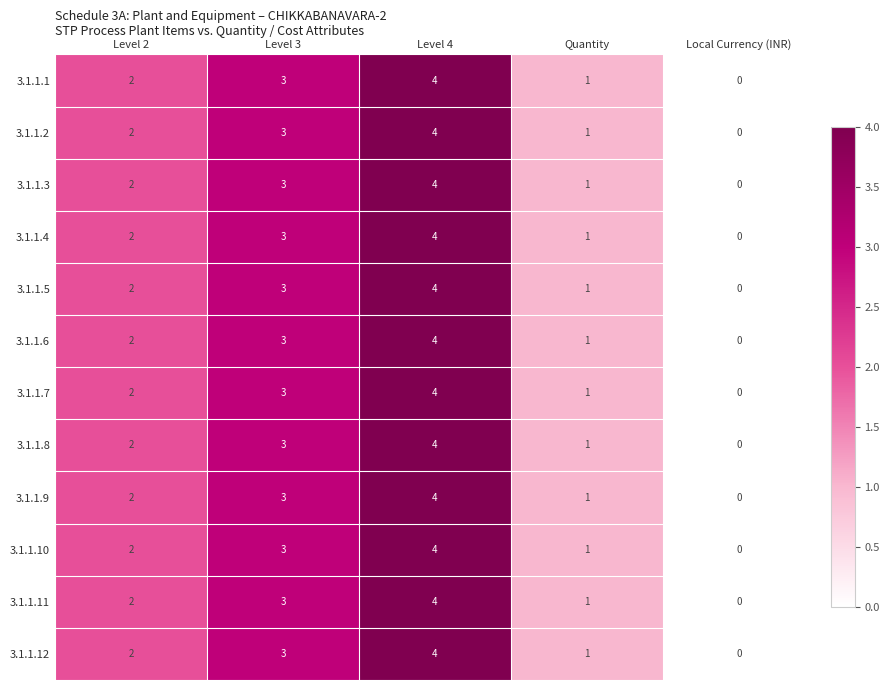

At which category is the sum across all series the highest?

Level 4